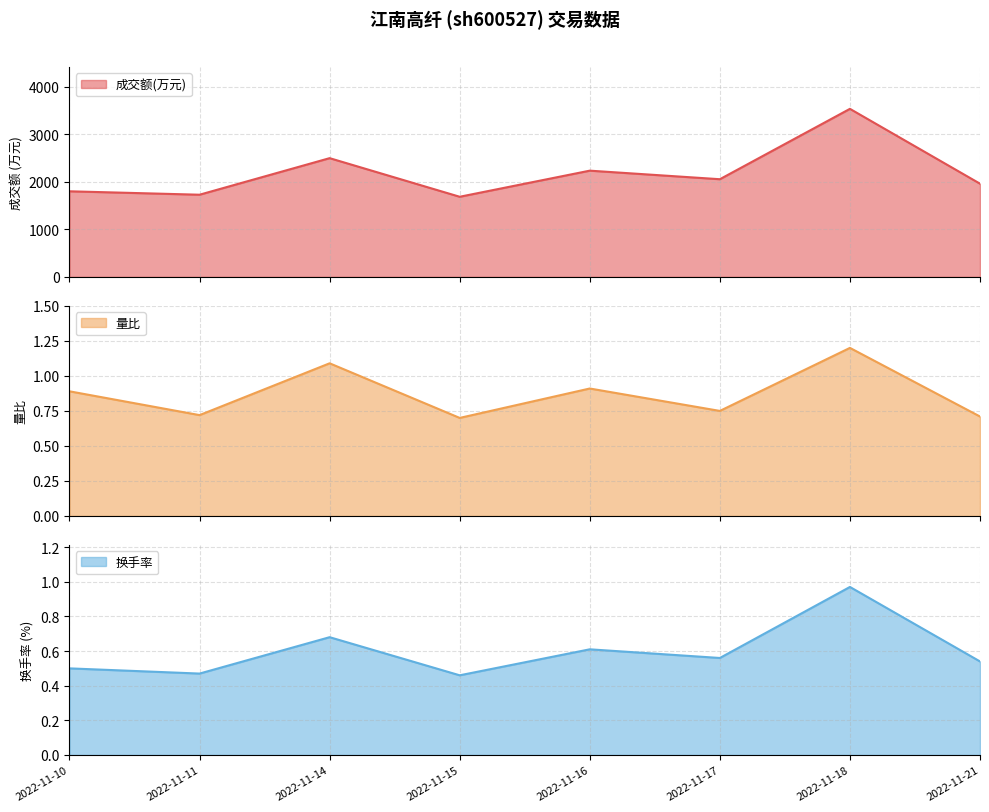

True or false: 换手率 has a value of 0.1 at 2022-11-21.

False